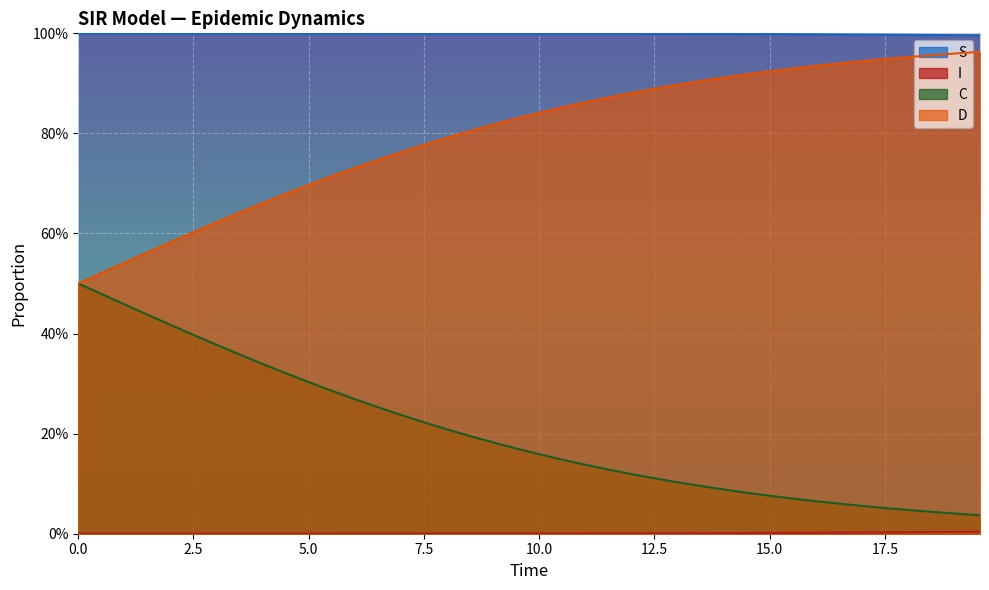

At which label is C closest to 0?

19.565217391304348